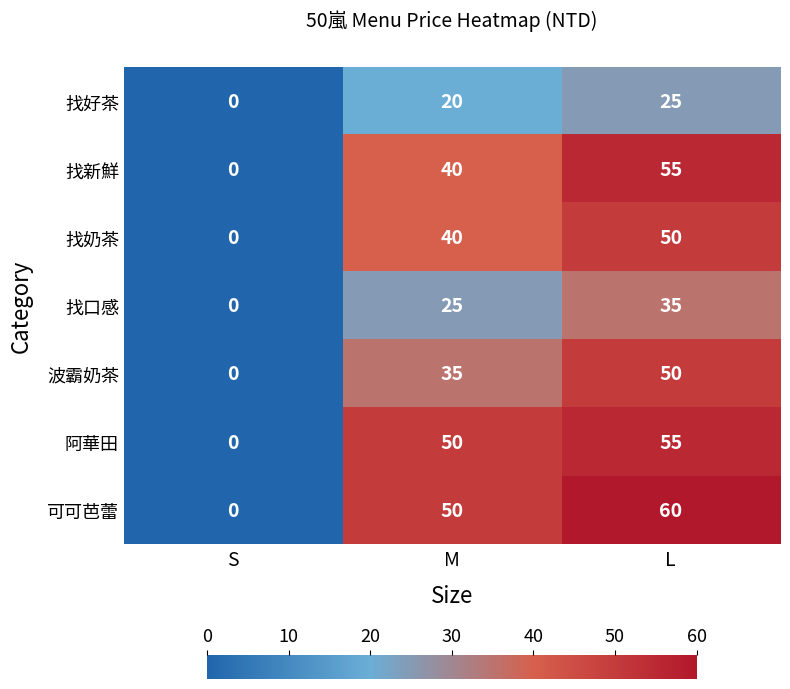

What is the highest value of the 可可芭蕾 series?

60